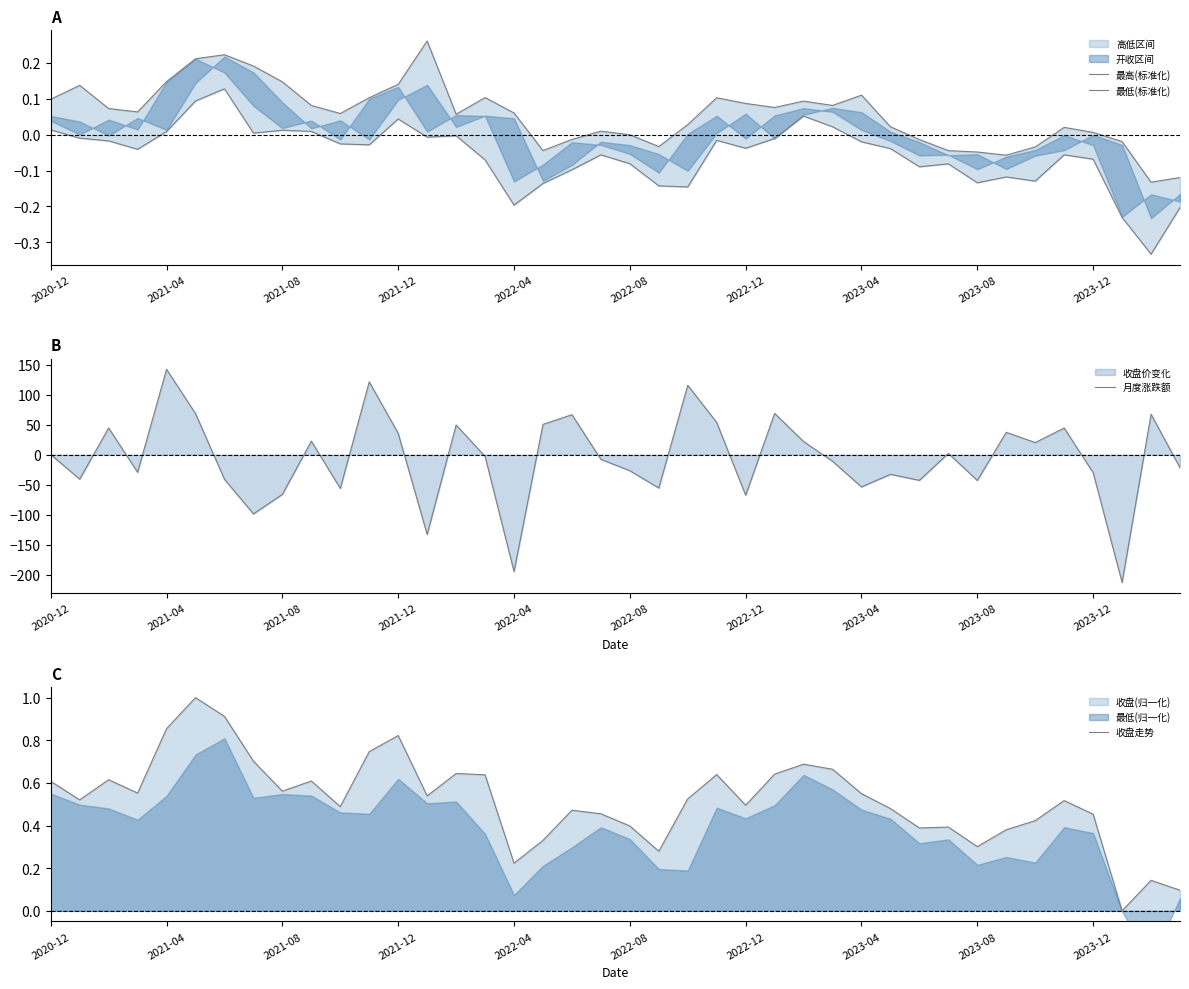

Reading left to right, what are all the values shown in this chart?

最高(标准化): 0.1	0.1	0.1	0.1	0.1	0.2	0.2	0.2	0.1	0.1	0.1	0.1	0.1	0.3	0.1	0.1	0.1	-0.0	-0.0	0.0	-0.0	-0.0	0.0	0.1	0.1	0.1	0.1	0.1	0.1	0.0	-0.0	-0.0	-0.0	-0.1	-0.0	0.0	0.0	-0.0	-0.1	-0.1
最低(标准化): 0.0	-0.0	-0.0	-0.0	0.0	0.1	0.1	0.0	0.0	0.0	-0.0	-0.0	0.0	-0.0	-0.0	-0.1	-0.2	-0.1	-0.1	-0.1	-0.1	-0.1	-0.1	-0.0	-0.0	-0.0	0.1	0.0	-0.0	-0.0	-0.1	-0.1	-0.1	-0.1	-0.1	-0.1	-0.1	-0.2	-0.3	-0.2
月度涨跌额: 0.0	-40.9	44.4	-29.5	142.1	68.4	-41.2	-98.8	-66.3	22.4	-56.4	121.2	35.5	-133.1	49.4	-2.9	-195.0	50.4	66.5	-7.9	-26.9	-55.7	115.6	53.6	-67.7	68.7	21.8	-11.1	-53.8	-32.9	-42.9	2.1	-43.1	37.1	20.1	44.3	-30.1	-213.1	67.3	-21.8
收盘走势: 0.6	0.5	0.6	0.6	0.9	1.0	0.9	0.7	0.6	0.6	0.5	0.7	0.8	0.5	0.6	0.6	0.2	0.3	0.5	0.5	0.4	0.3	0.5	0.6	0.5	0.6	0.7	0.7	0.5	0.5	0.4	0.4	0.3	0.4	0.4	0.5	0.5	0.0	0.1	0.1